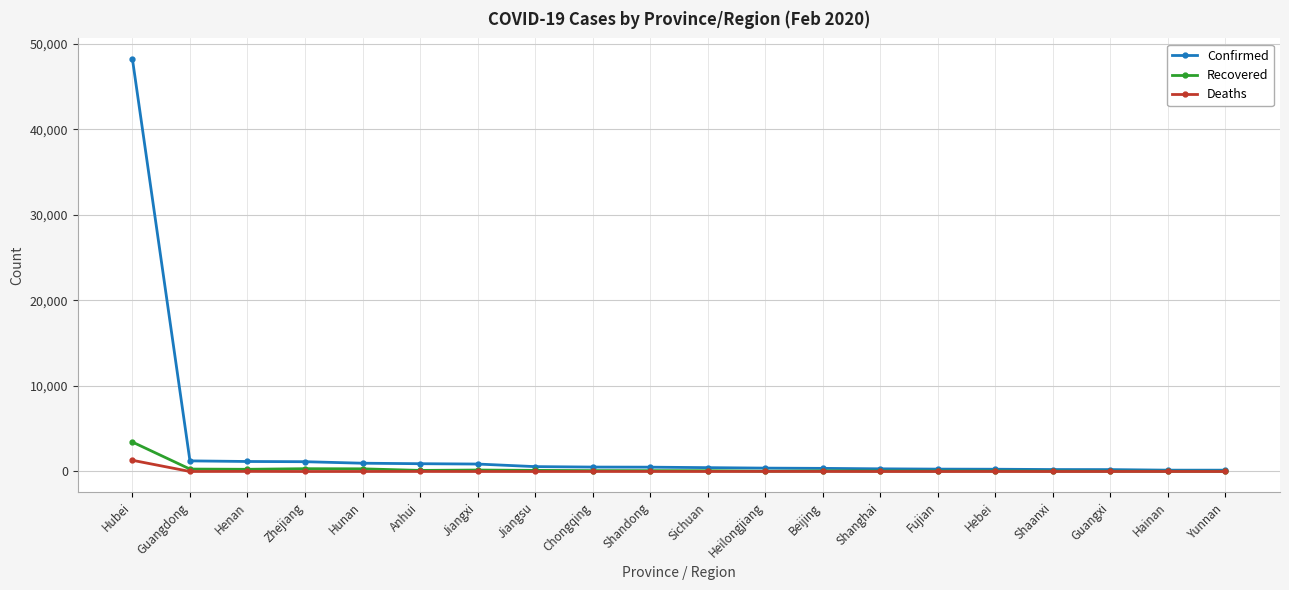

What are all the series names shown in the legend?

Confirmed, Recovered, Deaths